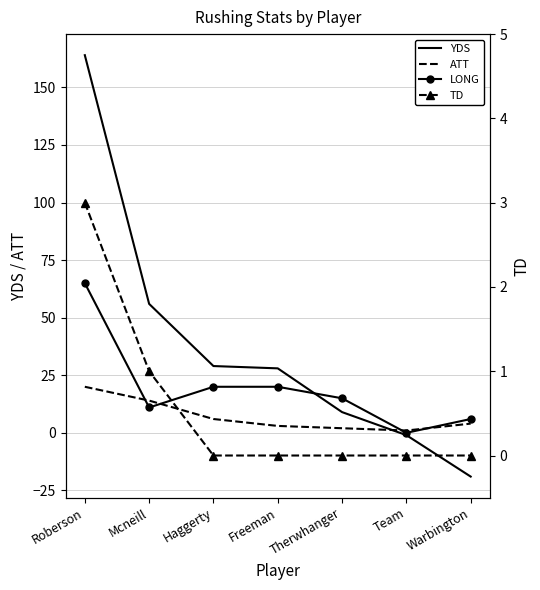

How many interior local valleys does the ATT series have?

1